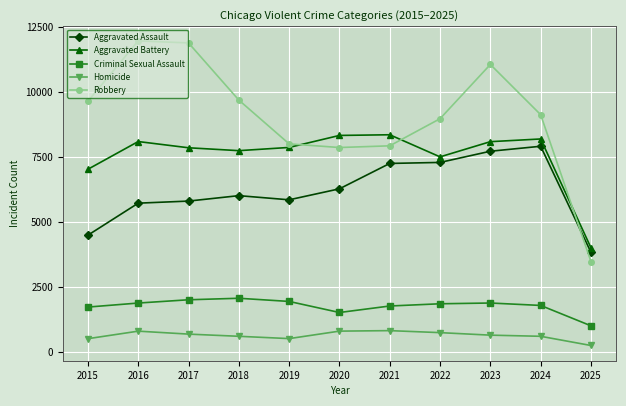

True or false: Robbery and Criminal Sexual Assault cross at least once.

False